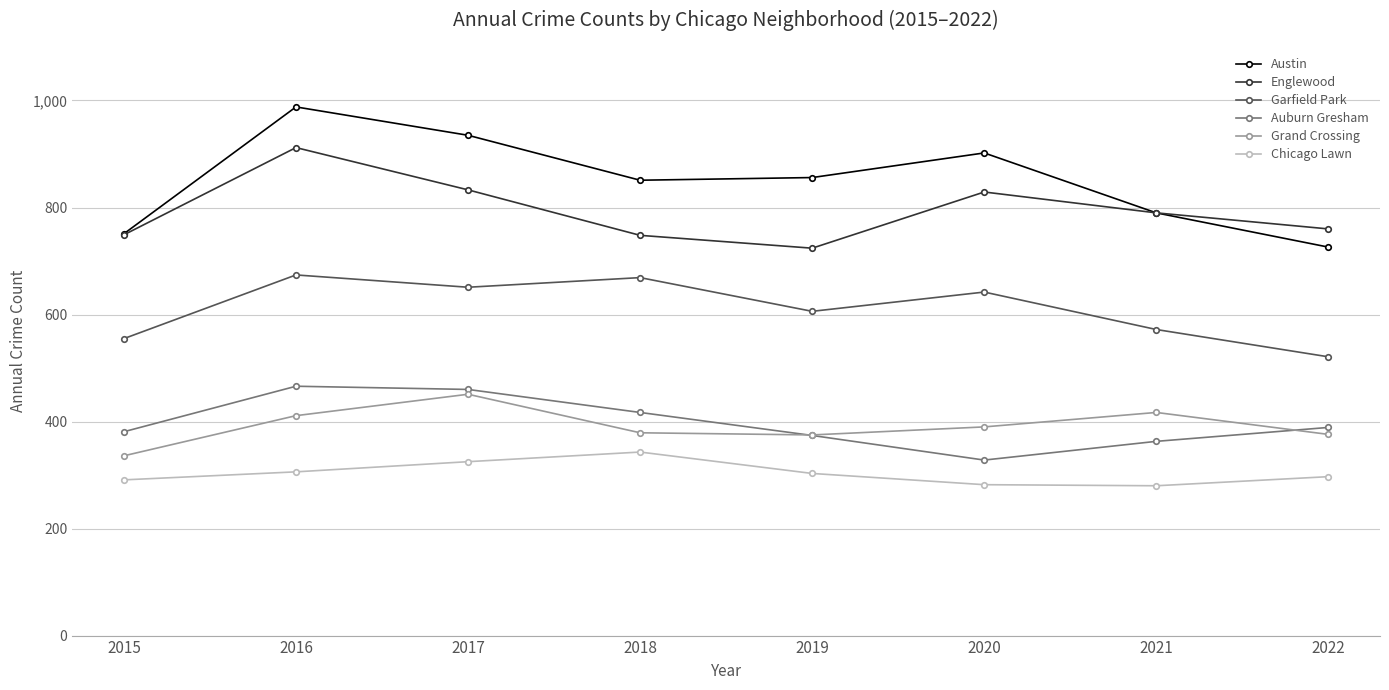

Does the chart have visible grid lines?

Yes